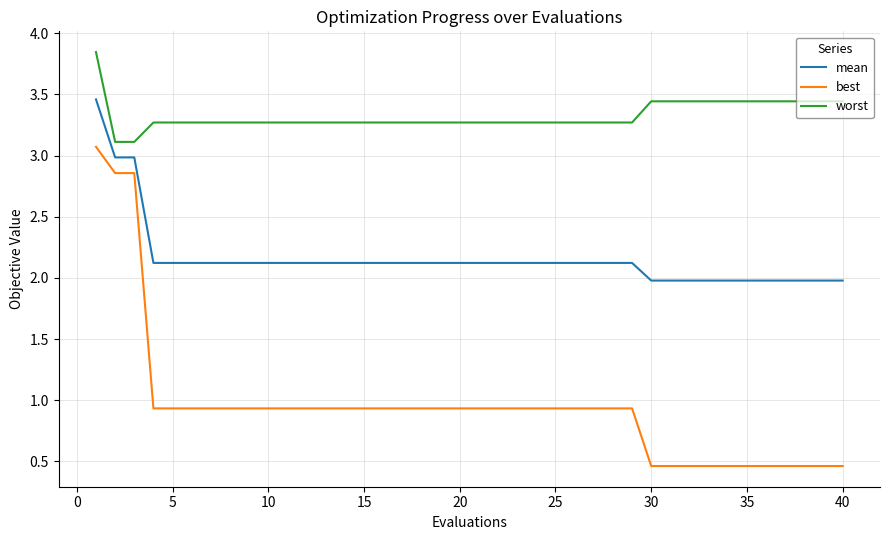

Which series has the largest range (max minus min)?

best